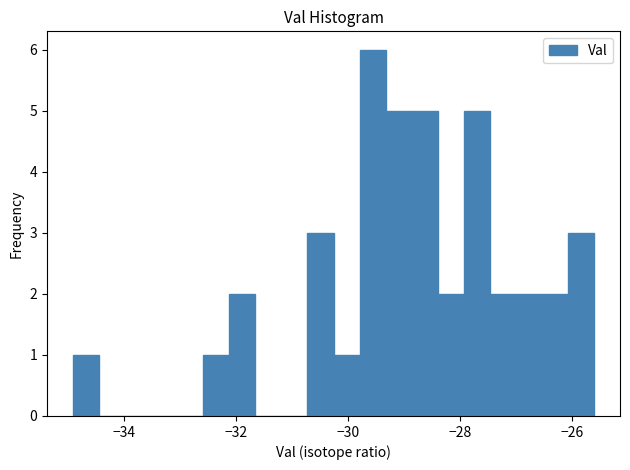

Read against the x-axis, roughly where is the centre of the tallest bar?

-29.6